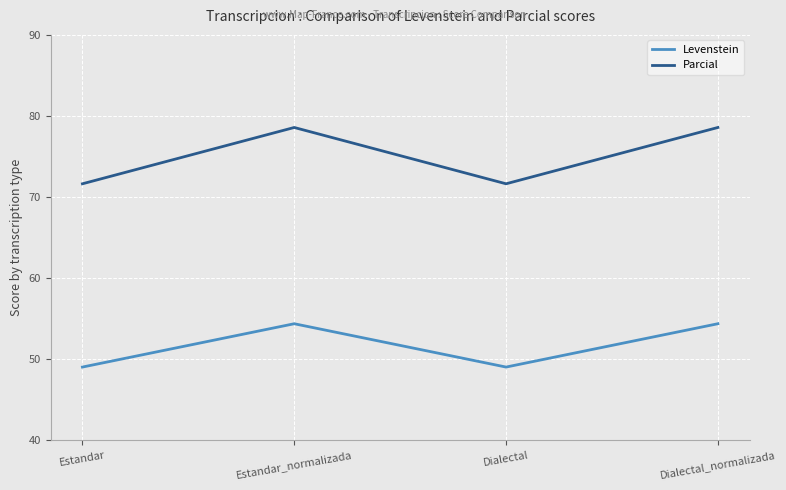

What is the difference between the second highest and minimum values in the Levenstein series?

5.3